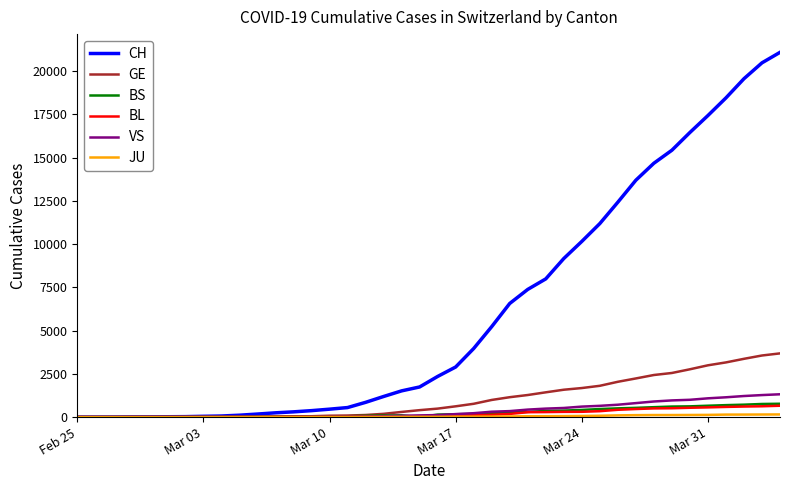

Which series has the widest spread of values?

CH